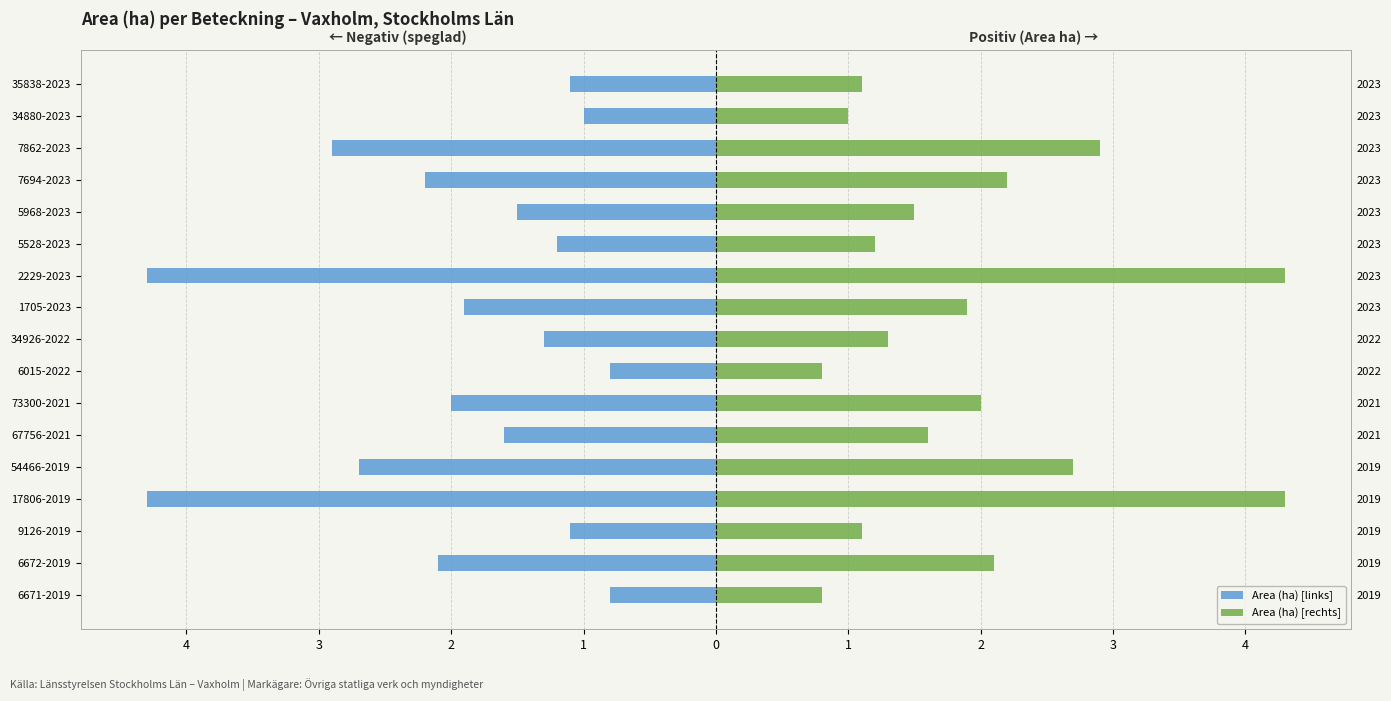

How many data points does each series have?

17